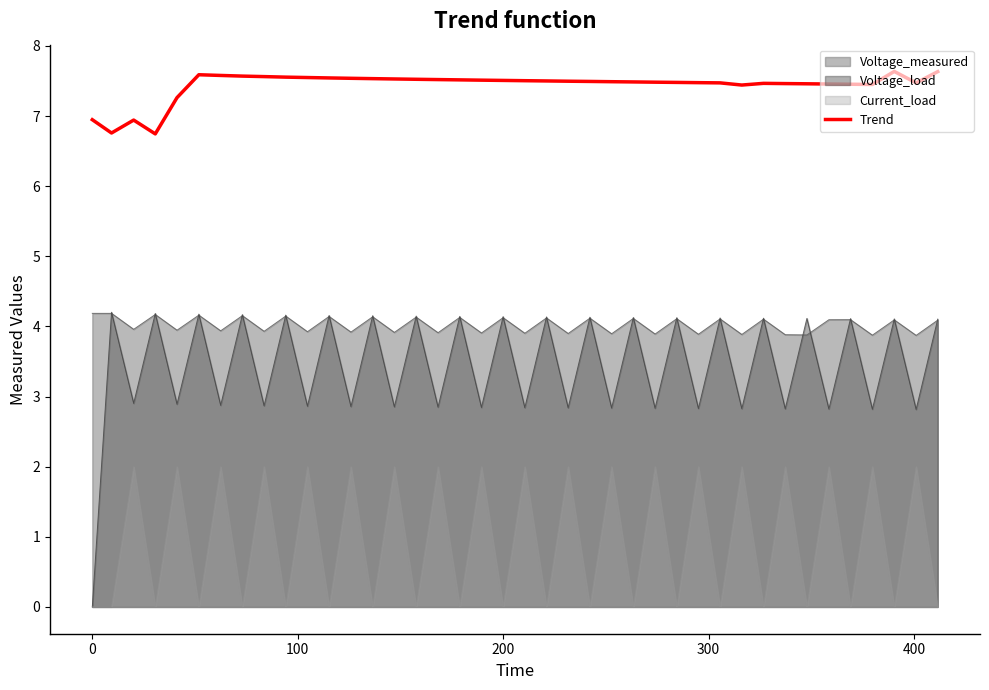

What is the greatest value displayed?

7.6